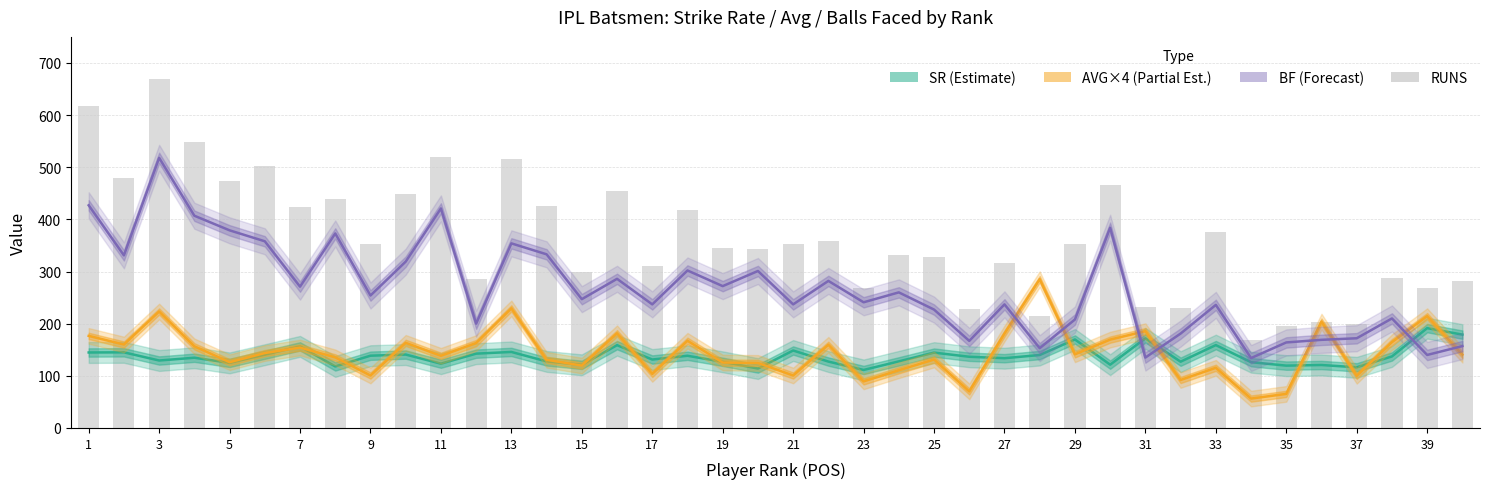

The AVG×4 (Partial Estimate) series shows 43.4 at 11. True or false?

False